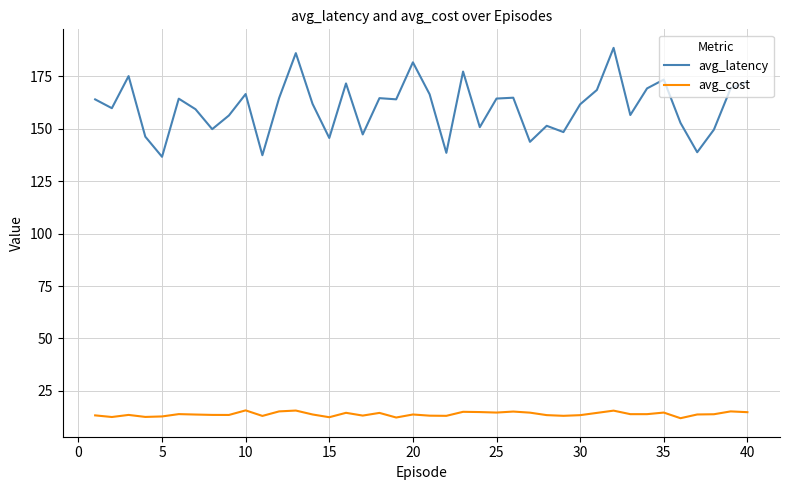

Which series has the largest range (max minus min)?

avg_latency